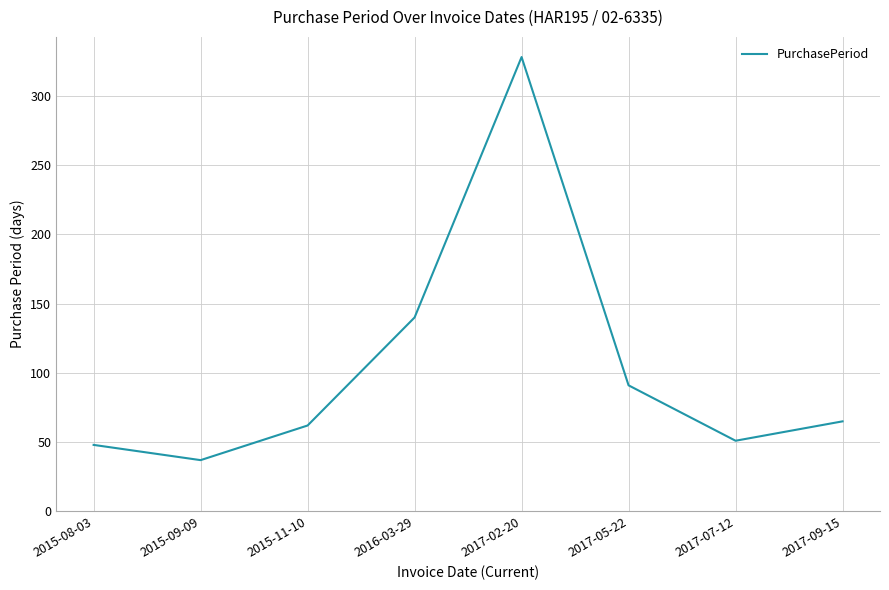

Does the chart display data point markers on the line(s)?

No